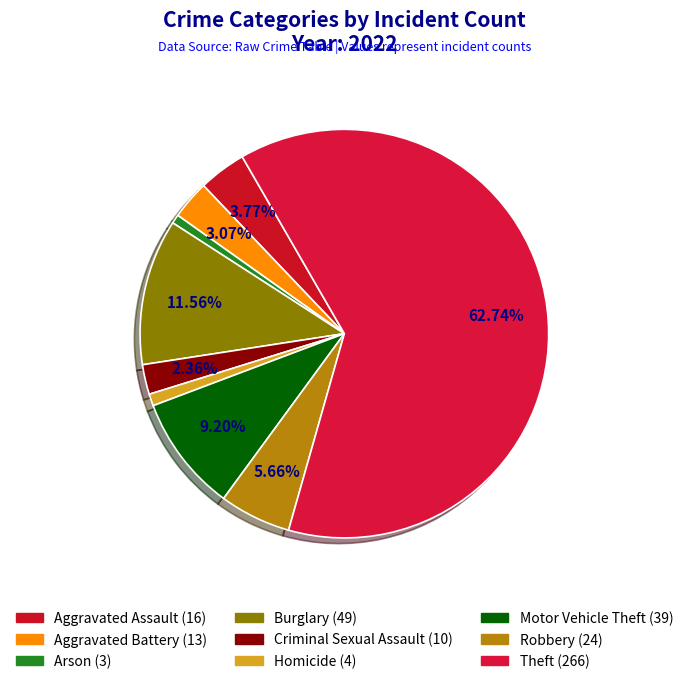

To the nearest percent, what is the difference between the Homicide and Aggravated Assault slice percentages?

3%